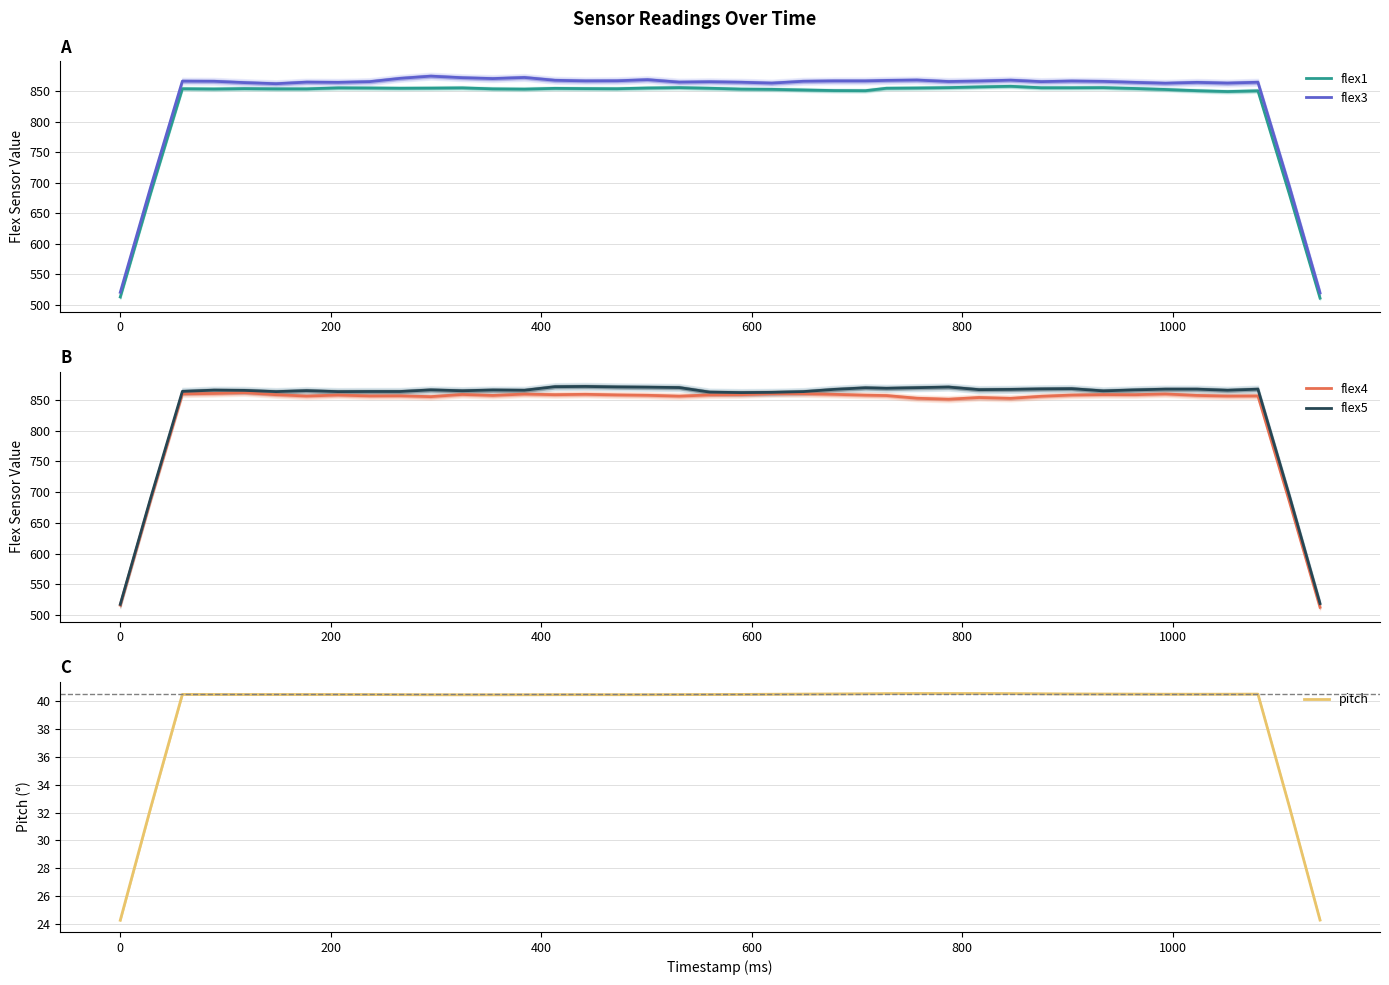

Rank the series by their maximum value, from highest to lowest.

flex3, flex5, flex4, flex1, pitch